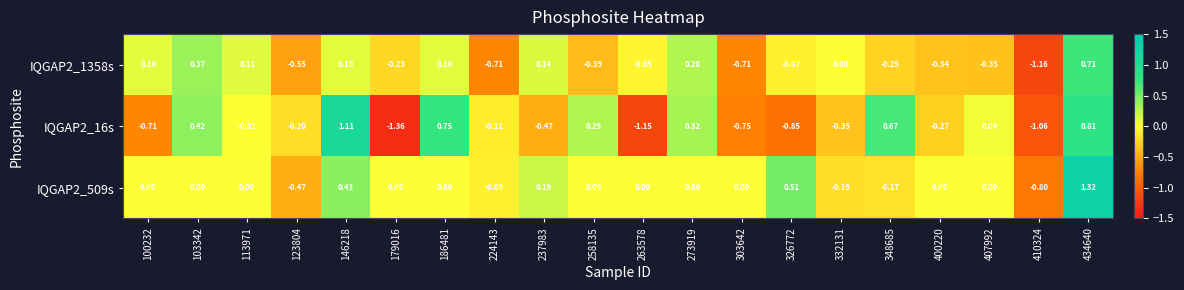

Is the value of IQGAP2_1358s at 410324 greater than the value of IQGAP2_509s at 434640?

No